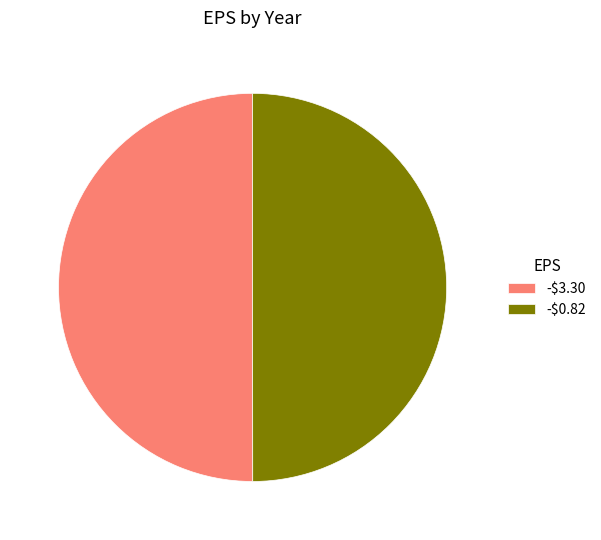

Is it true that -$0.82 is 50% of the pie?

True